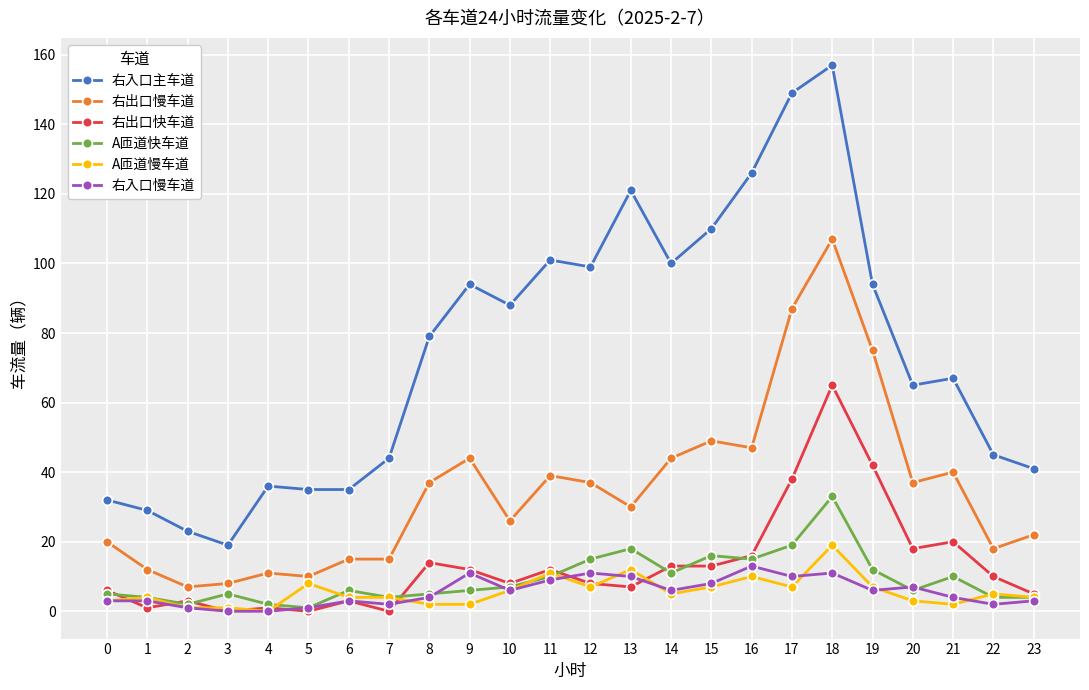

What is the sum of all 右入口主车道 values?

1789